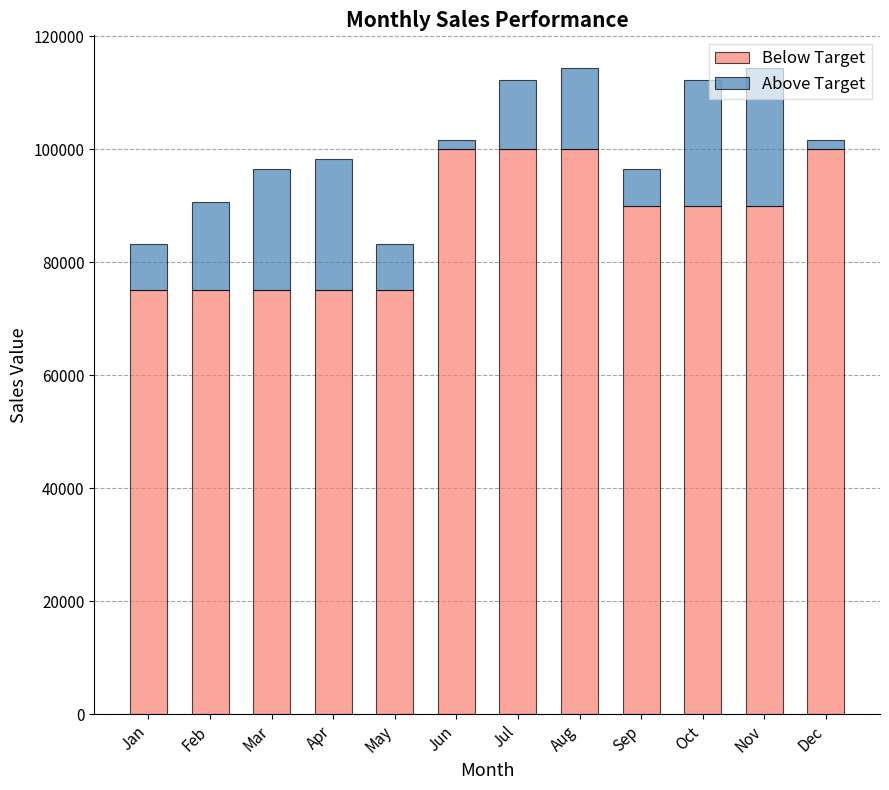

What is the total value across all series at Apr?

98349